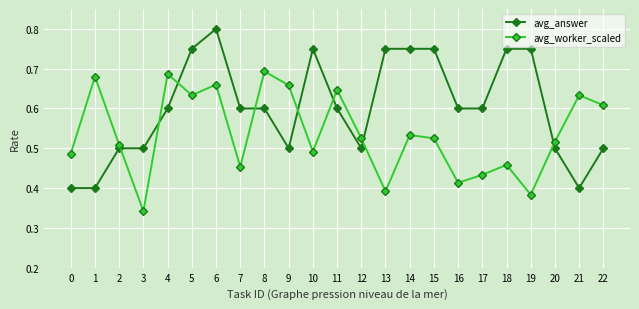

Is the value of avg_worker_scaled at 2 greater than the value of avg_answer at 22?

Yes